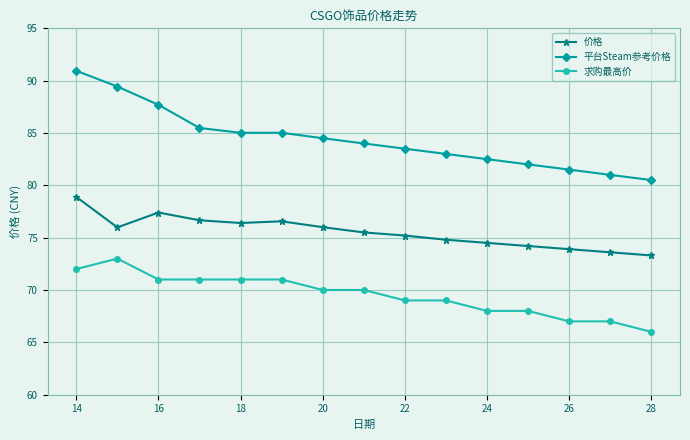

List the series in order of their peak value, lowest first.

求购最高价, 价格, 平台Steam参考价格